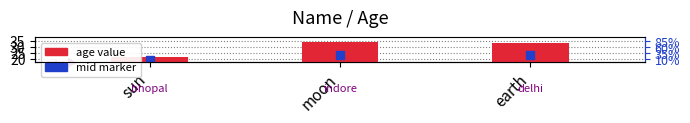

Which series contains the lowest Y value?

age value